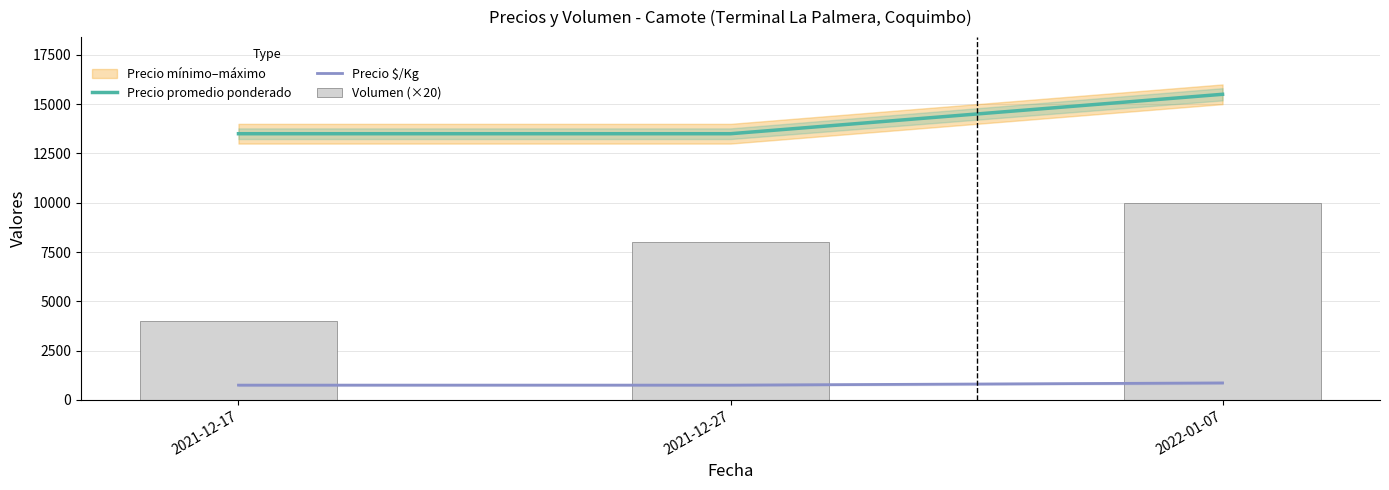

The value of Precio promedio ponderado at 2021-12-17 is 23619. True or false?

False